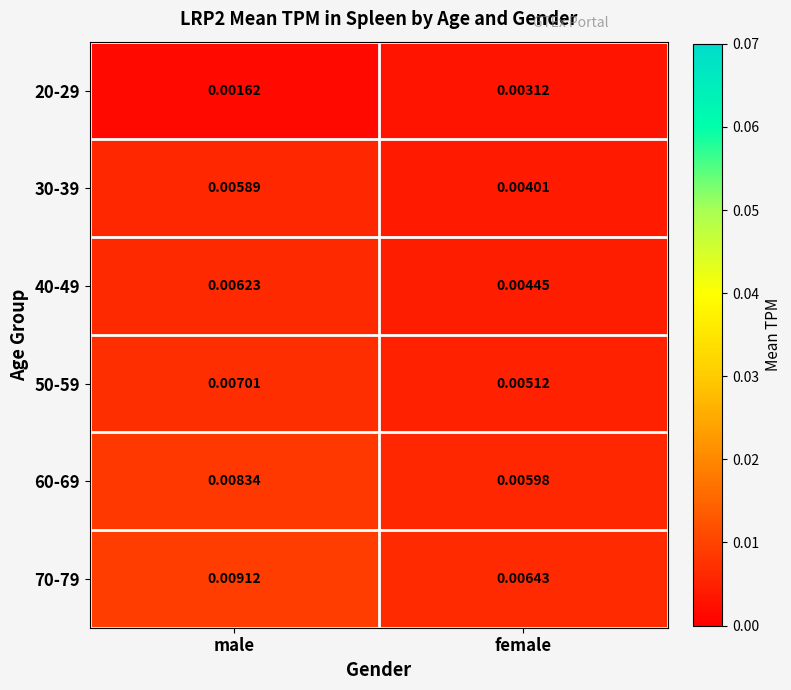

At which category is the sum across all series the highest?

male